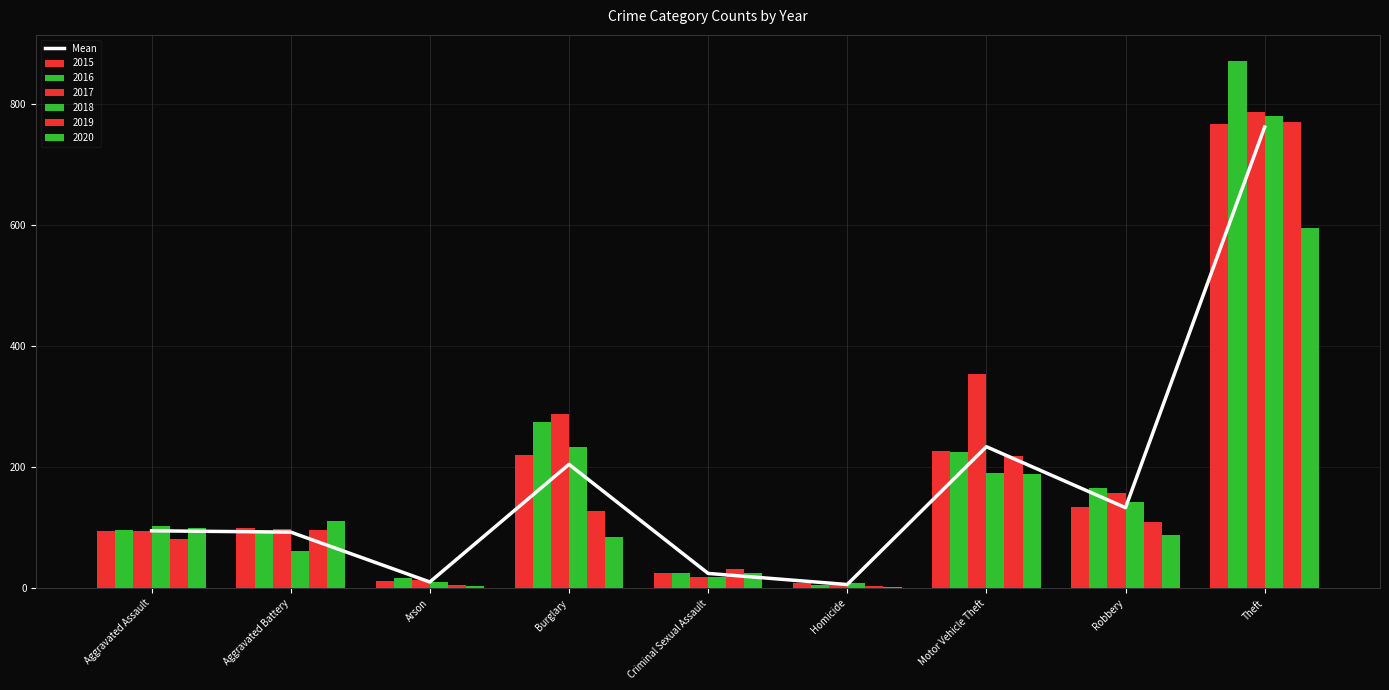

How many data points are above 94?

5